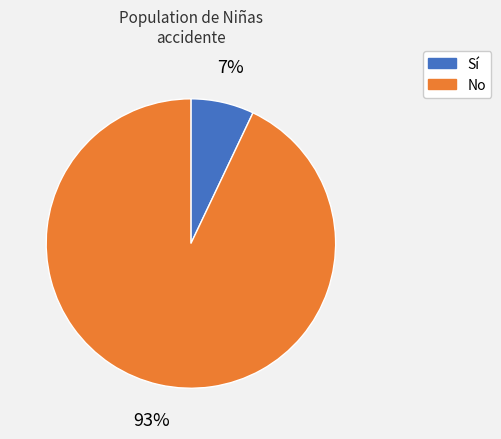

Is the sum of Sí and No greater than half?

Yes